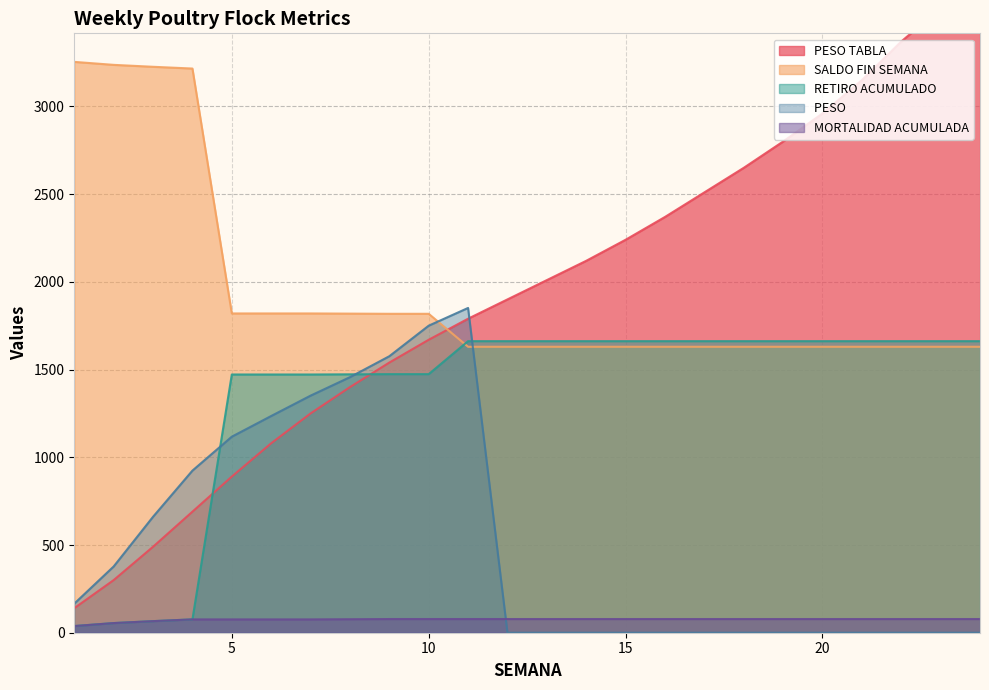

Reading left to right, transcribe all the data shown in this chart.

PESO TABLA: 140.0	300.0	490.0	690.0	890.0	1080.0	1250.0	1400.0	1540.0	1670.0	1790.0	1900.0	2010.0	2120.0	2240.0	2370.0	2510.0	2650.0	2800.0	2960.0	3150.0	3370.0	3560.0	3720.0
SALDO FIN SEMANA: 3254.0	3237.0	3226.0	3216.0	1820.0	1820.0	1820.0	1819.0	1818.0	1818.0	1630.0	1630.0	1630.0	1630.0	1630.0	1630.0	1630.0	1630.0	1630.0	1630.0	1630.0	1630.0	1630.0	1630.0
RETIRO ACUMULADO: 38.0	55.0	66.0	76.0	1472.0	1472.0	1472.0	1473.0	1474.0	1474.0	1662.0	1662.0	1662.0	1662.0	1662.0	1662.0	1662.0	1662.0	1662.0	1662.0	1662.0	1662.0	1662.0	1662.0
PESO : 165.7	377.6	660.9	924.0	1117.4	1235.4	1351.4	1456.7	1576.1	1750.2	1851.3	0.0	0.0	0.0	0.0	0.0	0.0	0.0	0.0	0.0	0.0	0.0	0.0	0.0
MORTALIDAD ACUMULADA: 38.0	55.0	66.0	76.0	76.0	76.0	76.0	77.0	78.0	78.0	78.0	78.0	78.0	78.0	78.0	78.0	78.0	78.0	78.0	78.0	78.0	78.0	78.0	78.0